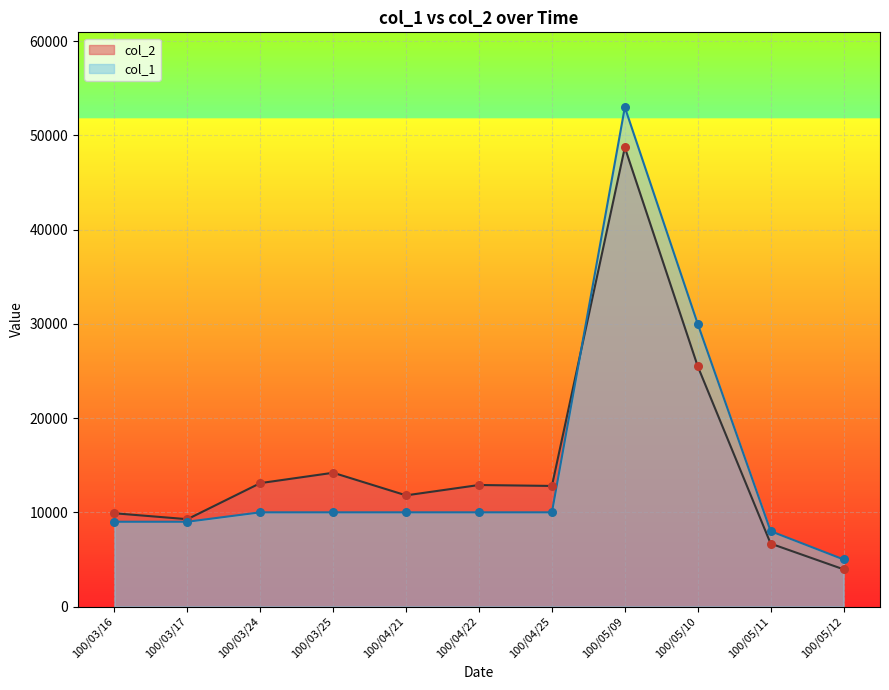

Which series reaches the minimum Y coordinate?

col_2